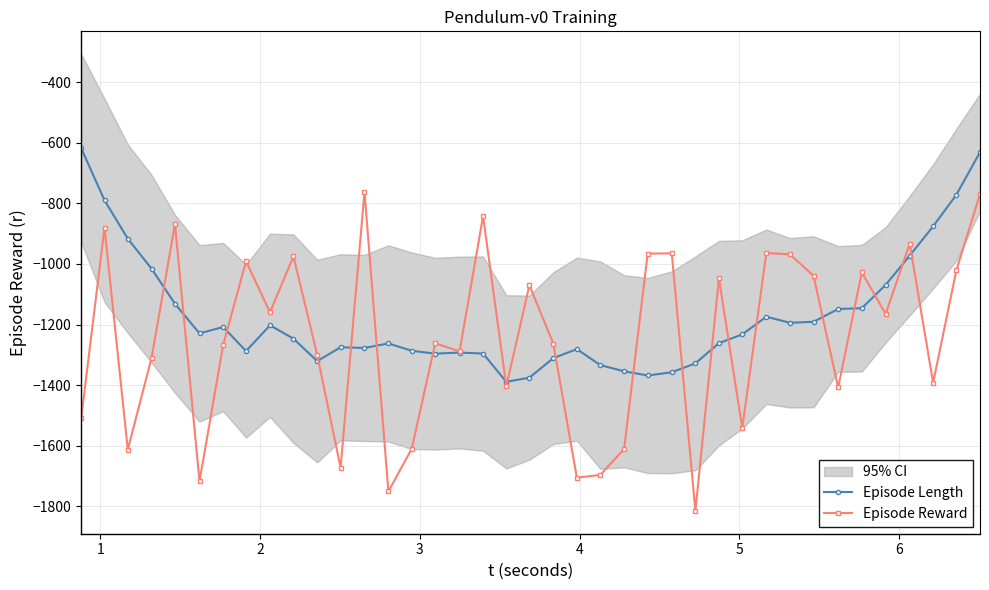

How many times do Episode Length and Episode Reward cross each other?

20